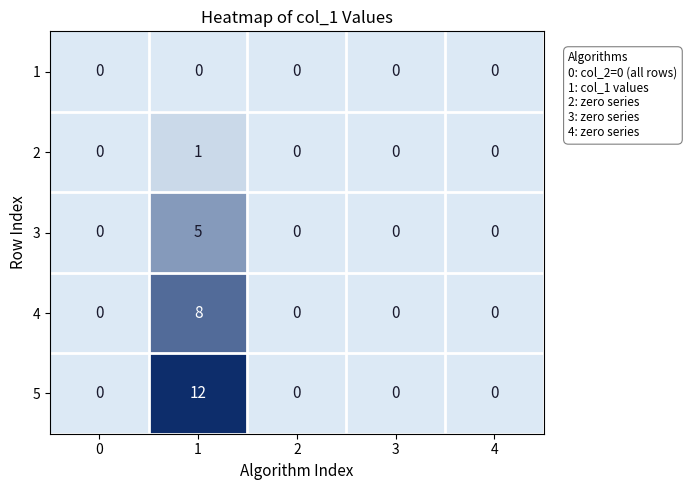

Reading right to left, extract all data points from this chart.

1: 0	0	0	0	0
2: 0	0	0	1	0
3: 0	0	0	5	0
4: 0	0	0	8	0
5: 0	0	0	12	0